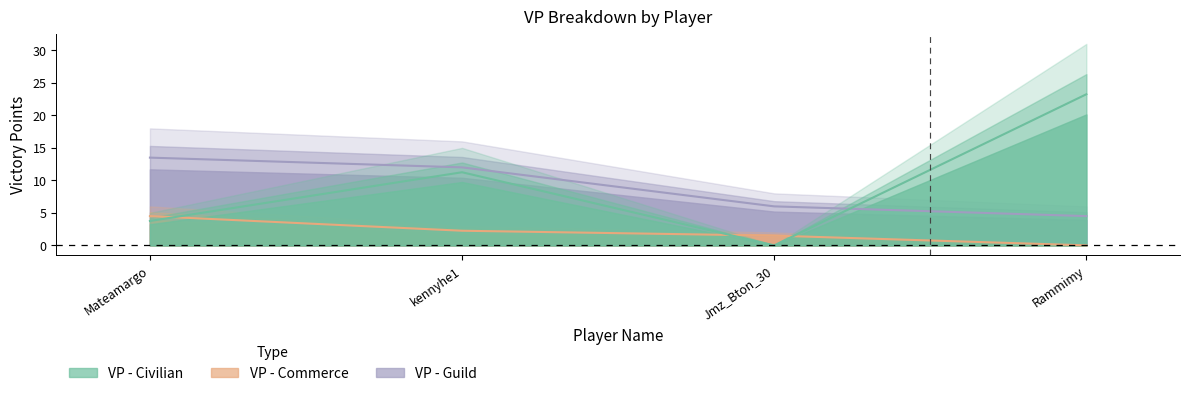

What is the label of the 2nd point from the right?

Jmz_Bton_30